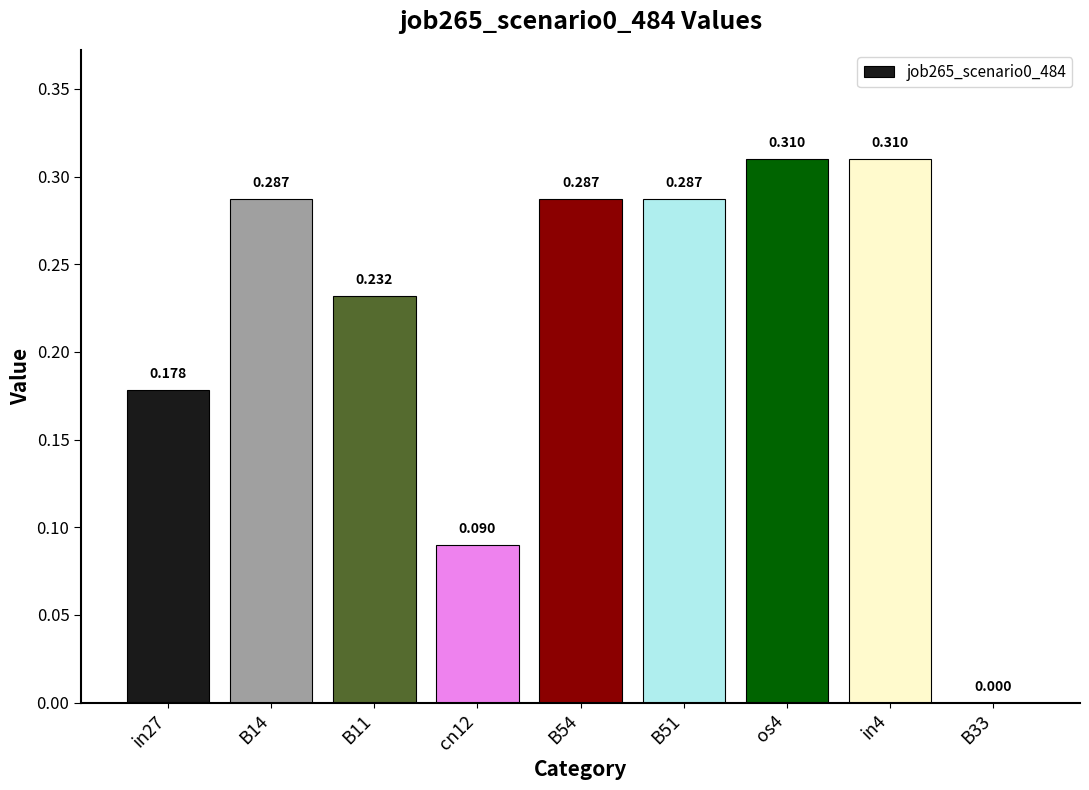

What position from the left is in27?

1